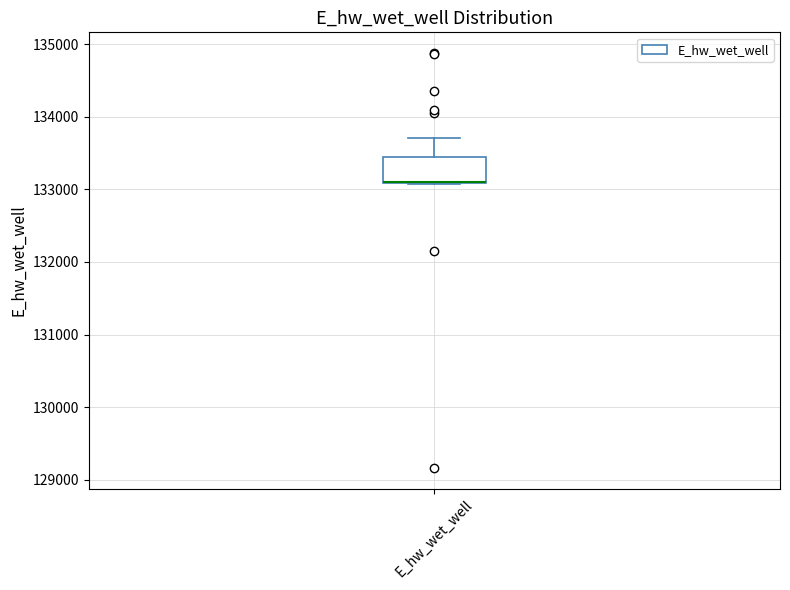

Transcribe this box plot: give where the median line is, the range the box spans, and where the two whiskers end, as read against the y-axis. The values are not printed on the chart, so give them approximately, as read against the axis.

median 133100, box 133100 to 133400, whiskers 133100 to 133700